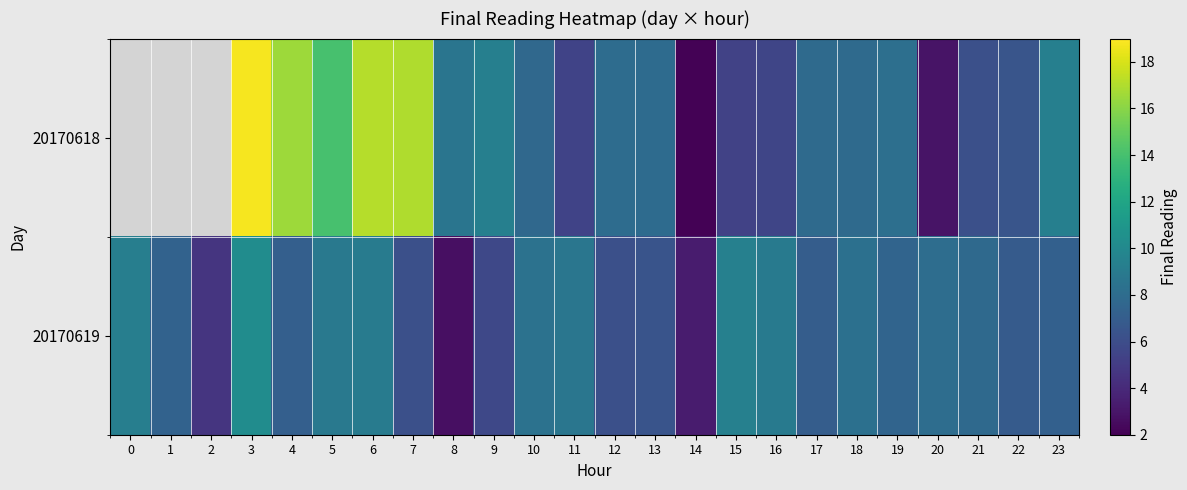

What is the spread (max minus min) of values at 12?

1.9